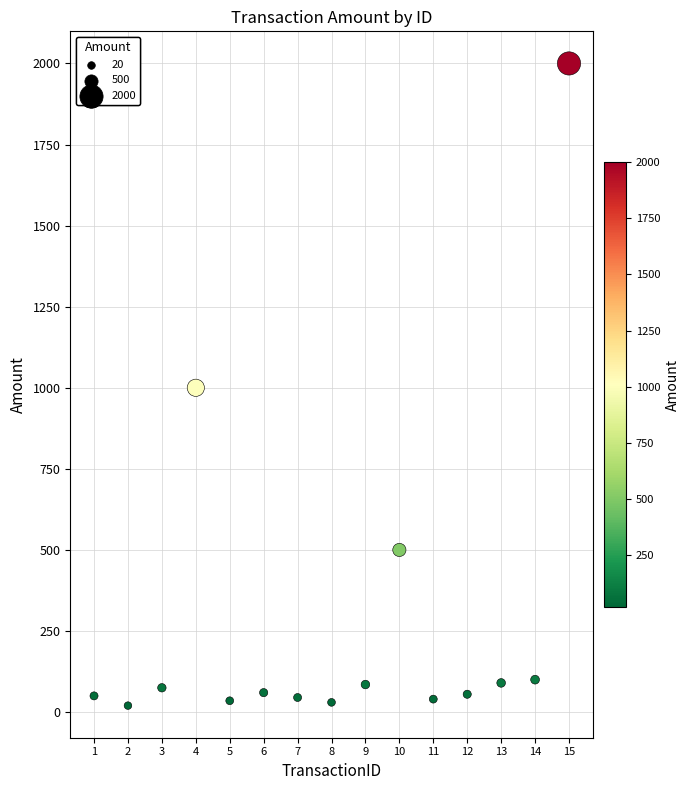

What is the range of Y values (max minus min)?

1980